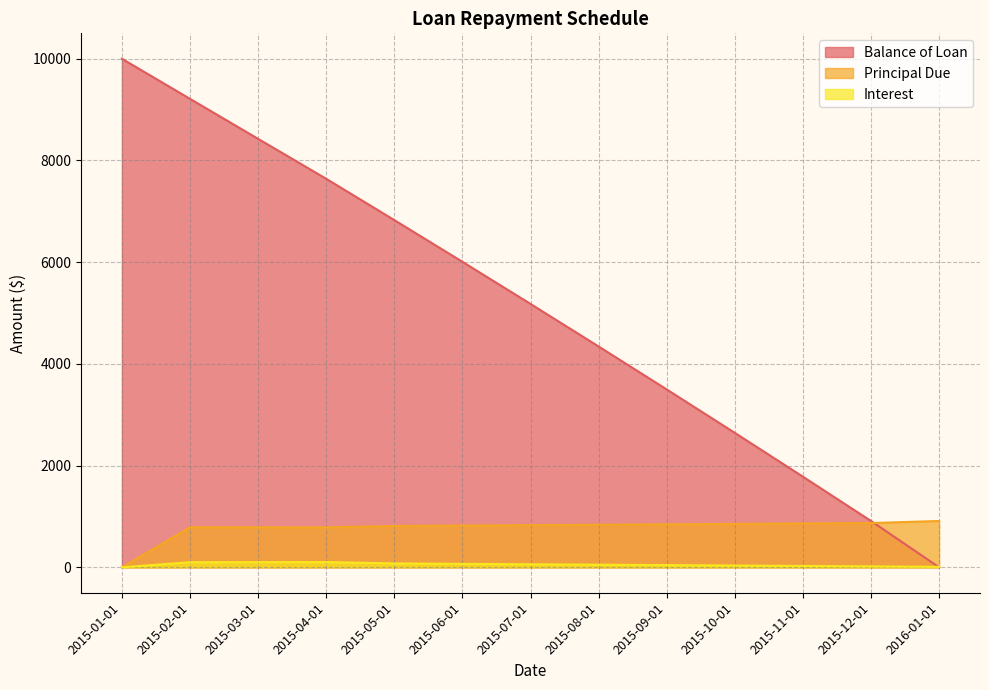

What is the difference between the highest and lowest values at 2015-11-01?

1755.3